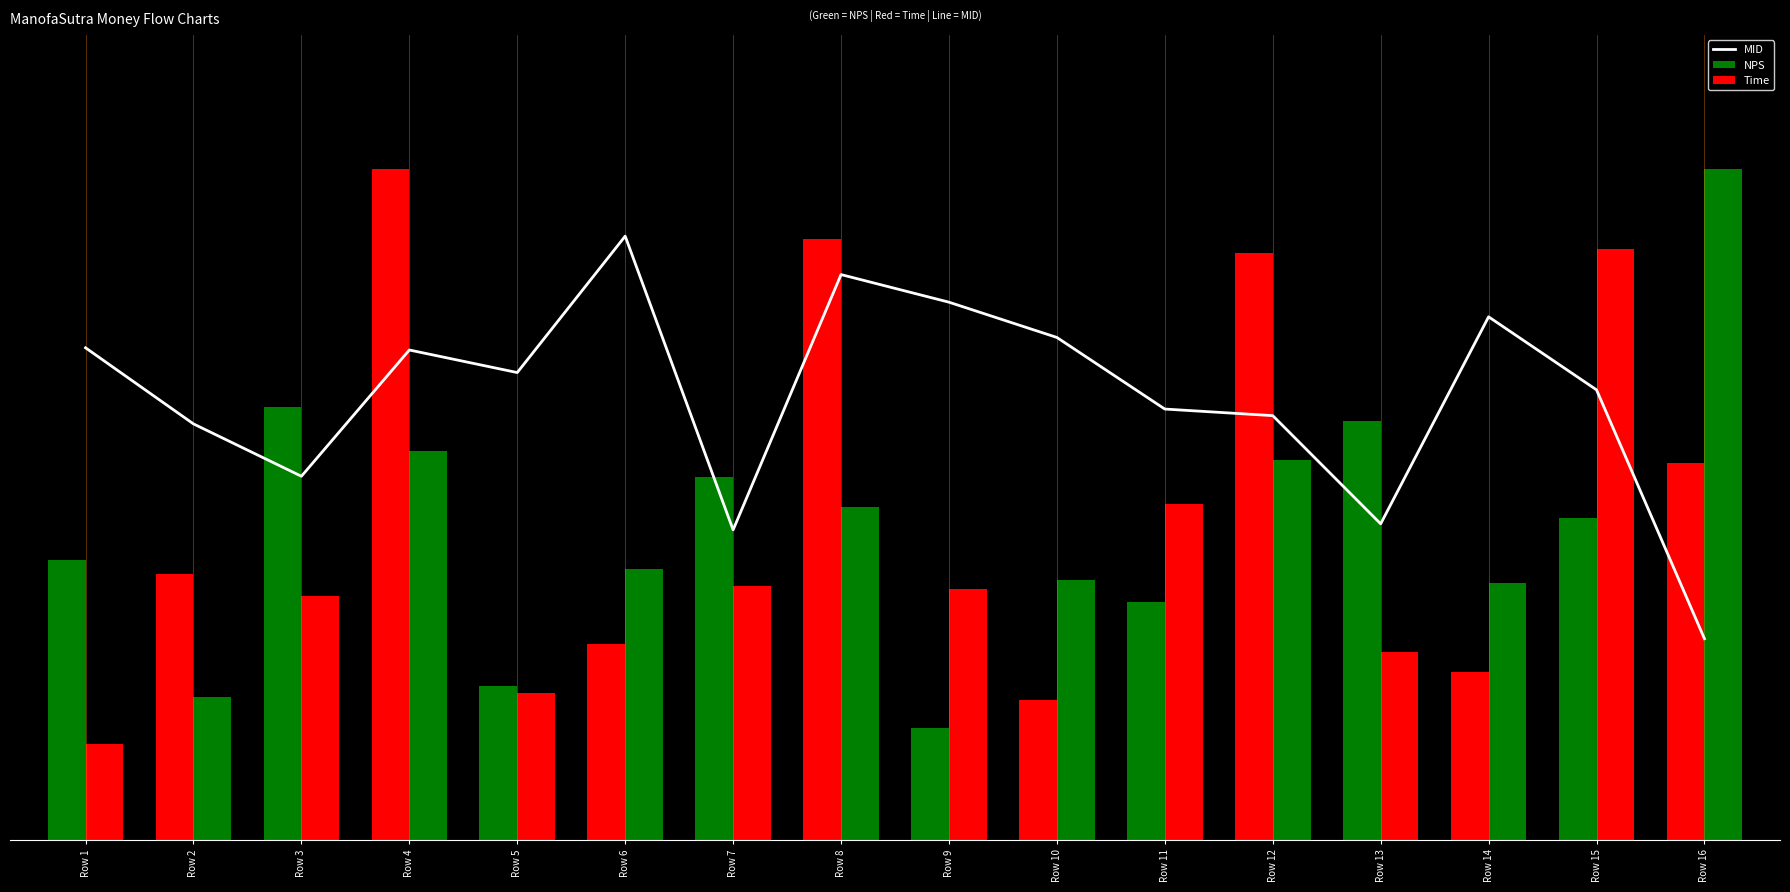

Rank the categories by value from lowest to highest.

Row 16, Row 7, Row 13, Row 3, Row 2, Row 12, Row 11, Row 15, Row 5, Row 4, Row 1, Row 10, Row 14, Row 9, Row 8, Row 6